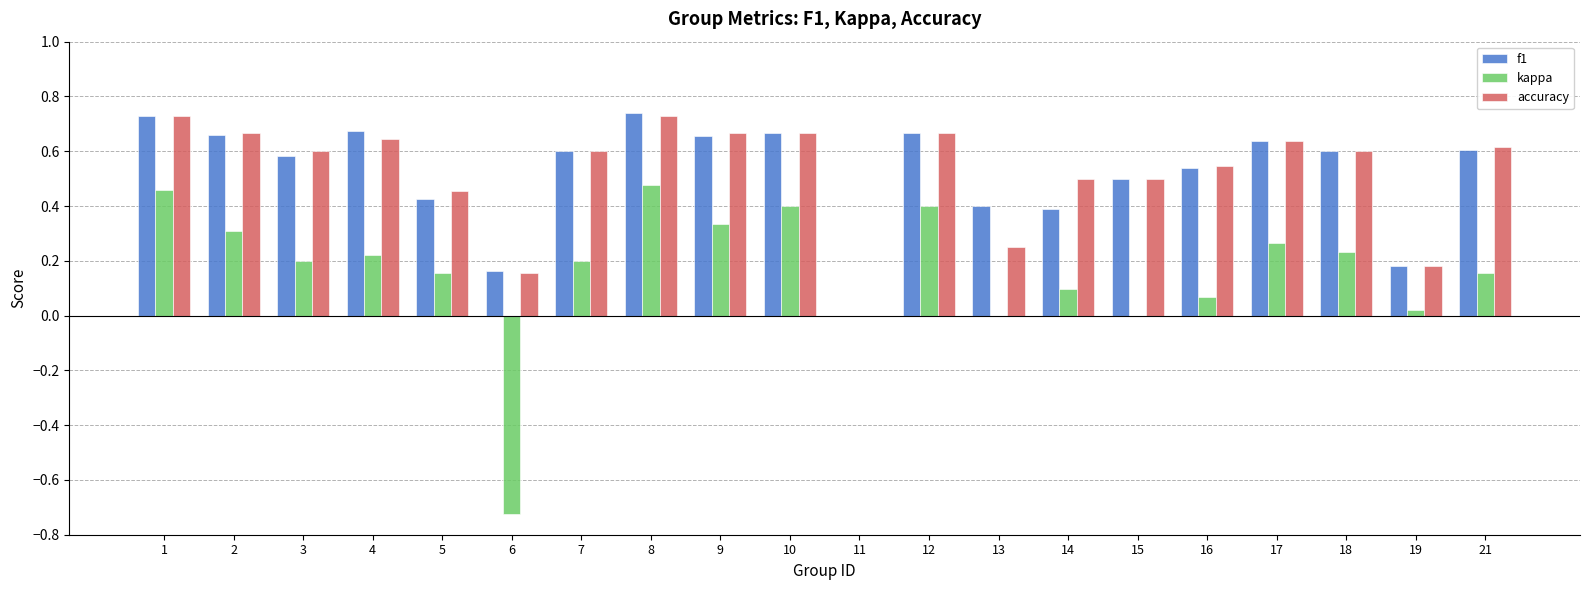

What is the sum of all kappa values?

3.3